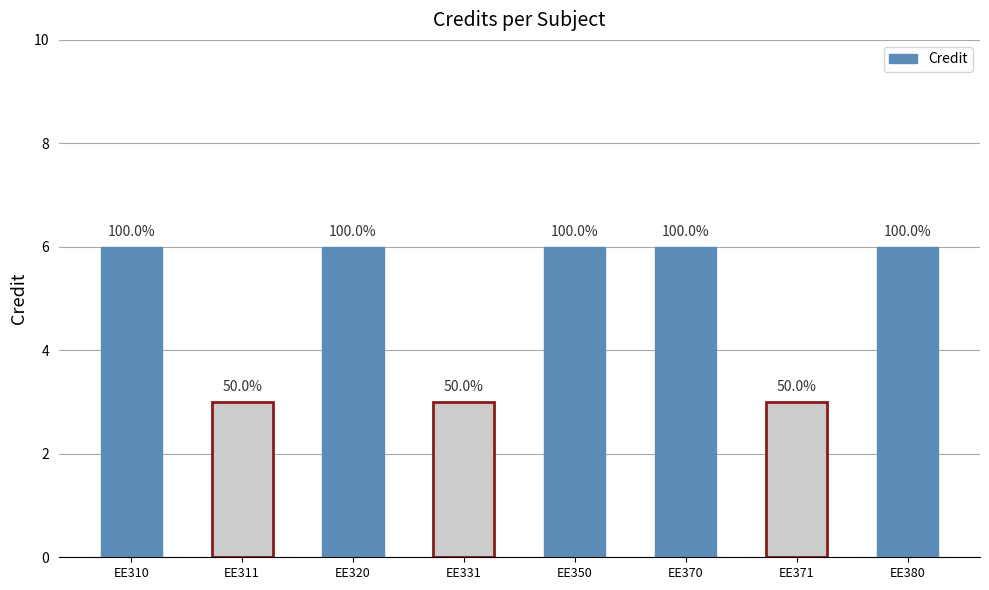

Is it true that the value at EE310 is 6?

True